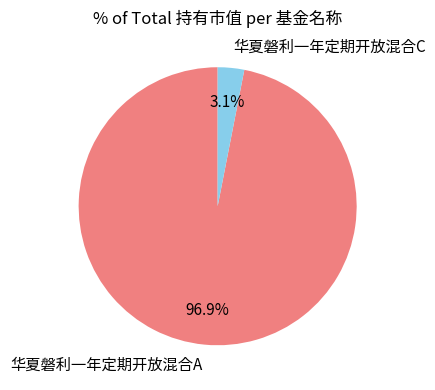

Rank the categories by value from highest to lowest.

华夏磐利一年定期开放混合A, 华夏磐利一年定期开放混合C